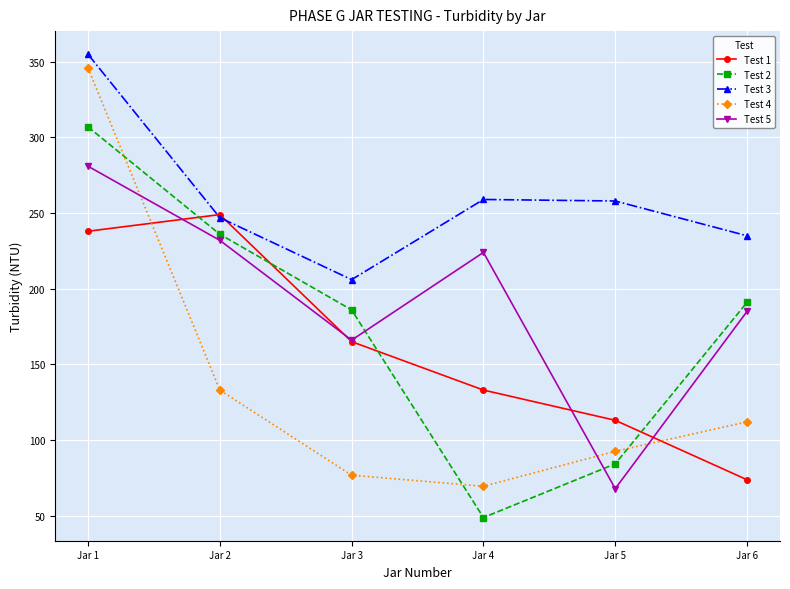

What is the difference between the highest and lowest values at Jar 1?

117.0